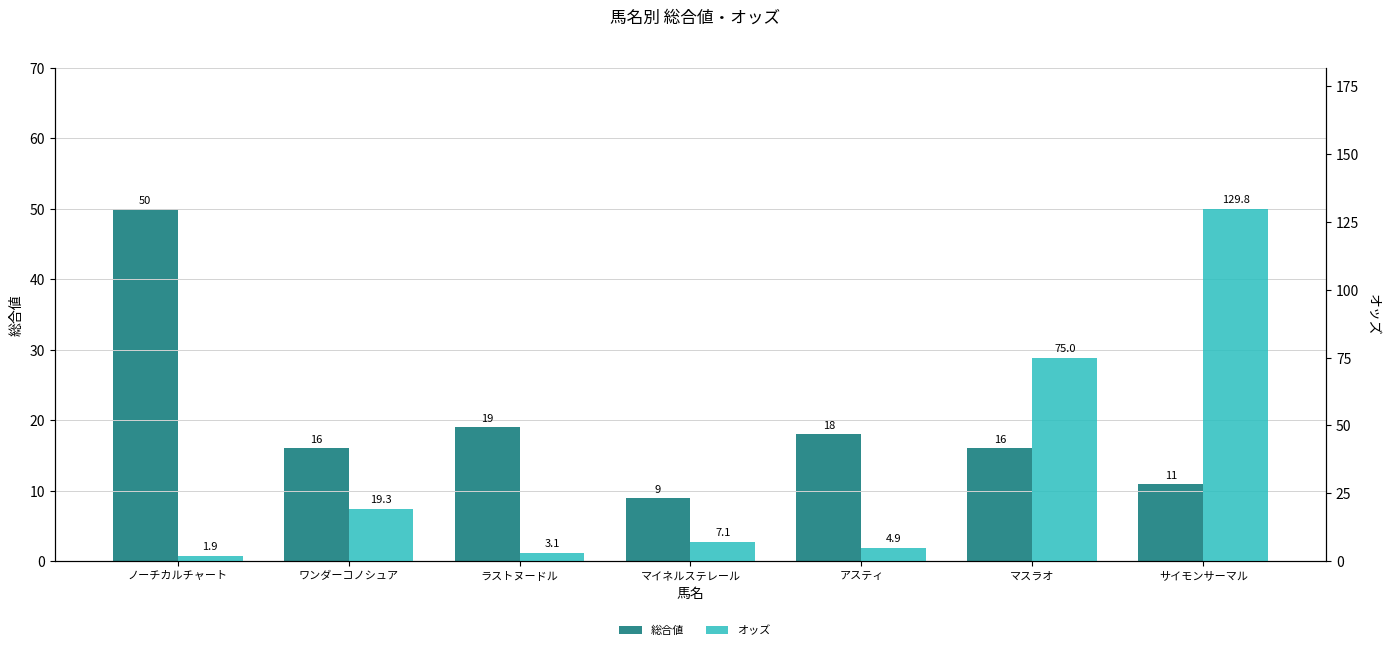

List the series in order of their peak value, highest first.

オッズ, 総合値